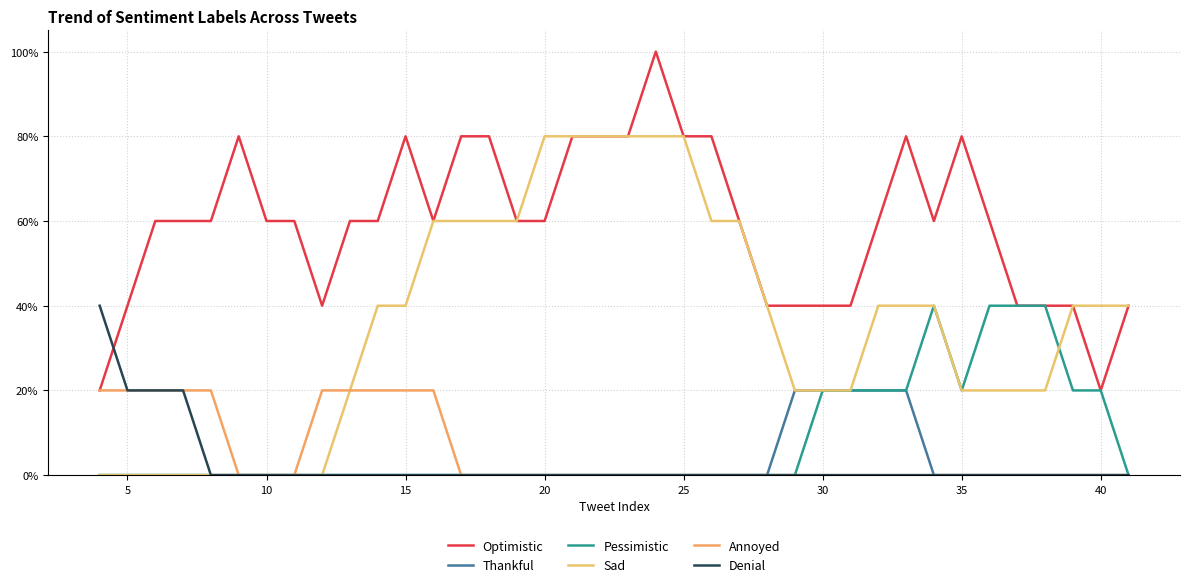

True or false: Optimistic has more than 0 points higher than both neighbors.

True